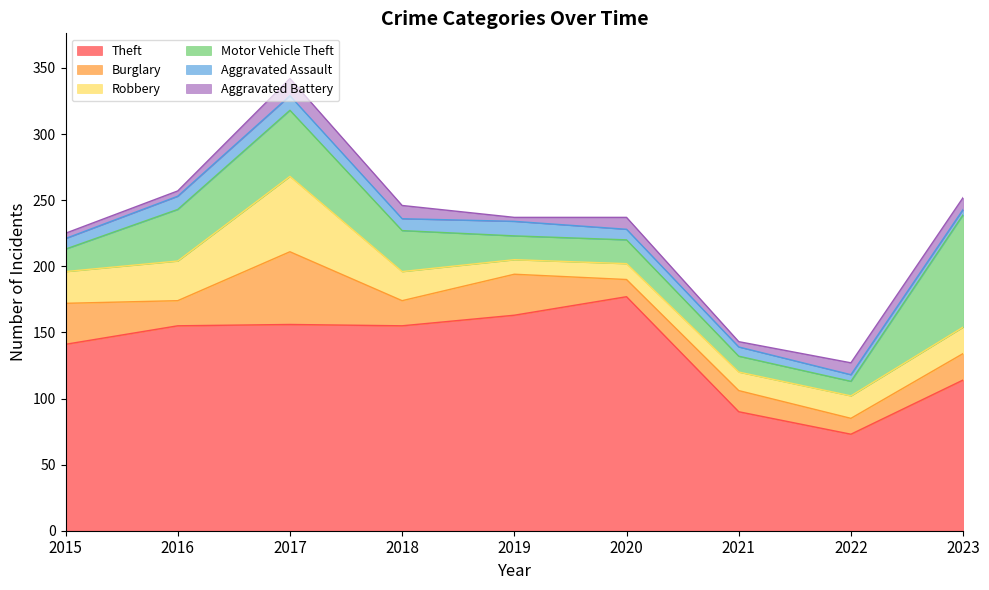

How many data points in Burglary are above 19?

4